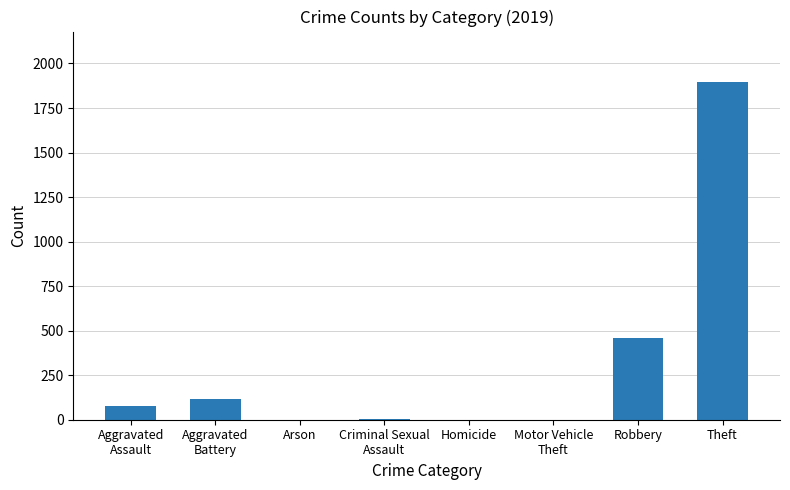

At which label is the value closest to 948?

Robbery